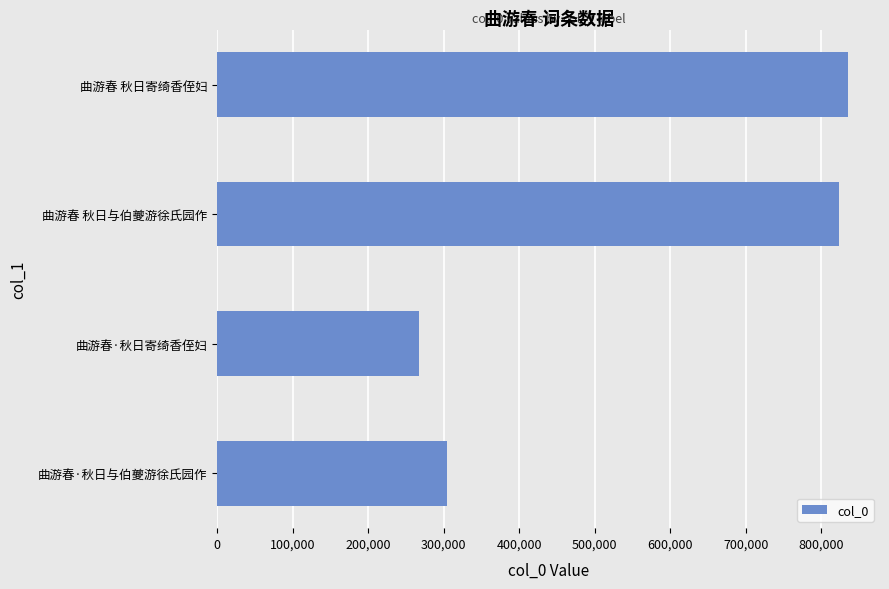

List the labels in order of value, largest first.

曲游春 秋日寄绮香侄妇, 曲游春 秋日与伯夔游徐氏园作, 曲游春·秋日与伯夔游徐氏园作, 曲游春·秋日寄绮香侄妇